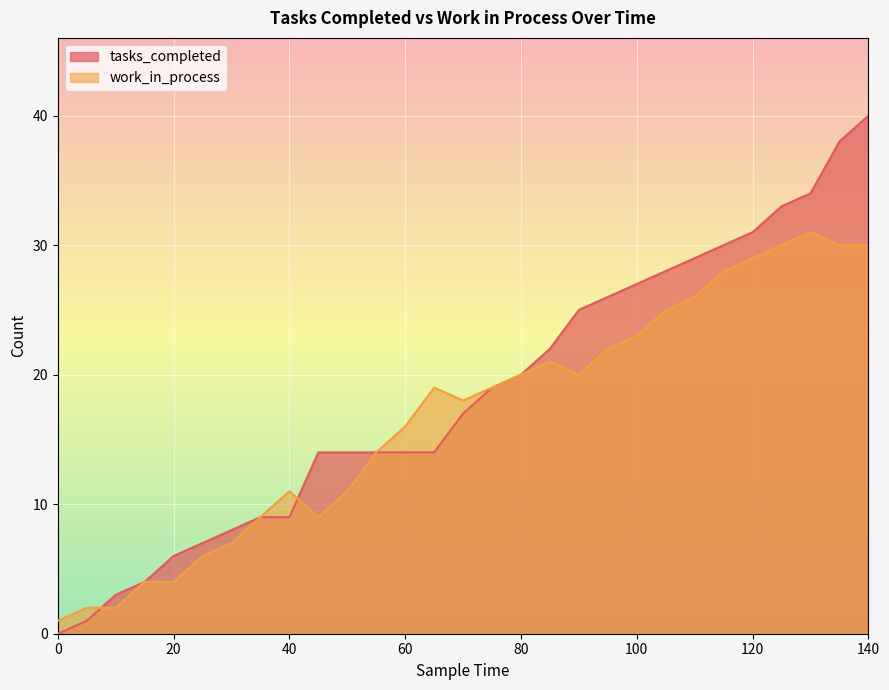

What is the value of the tasks_completed point at the 20th from the left?

26